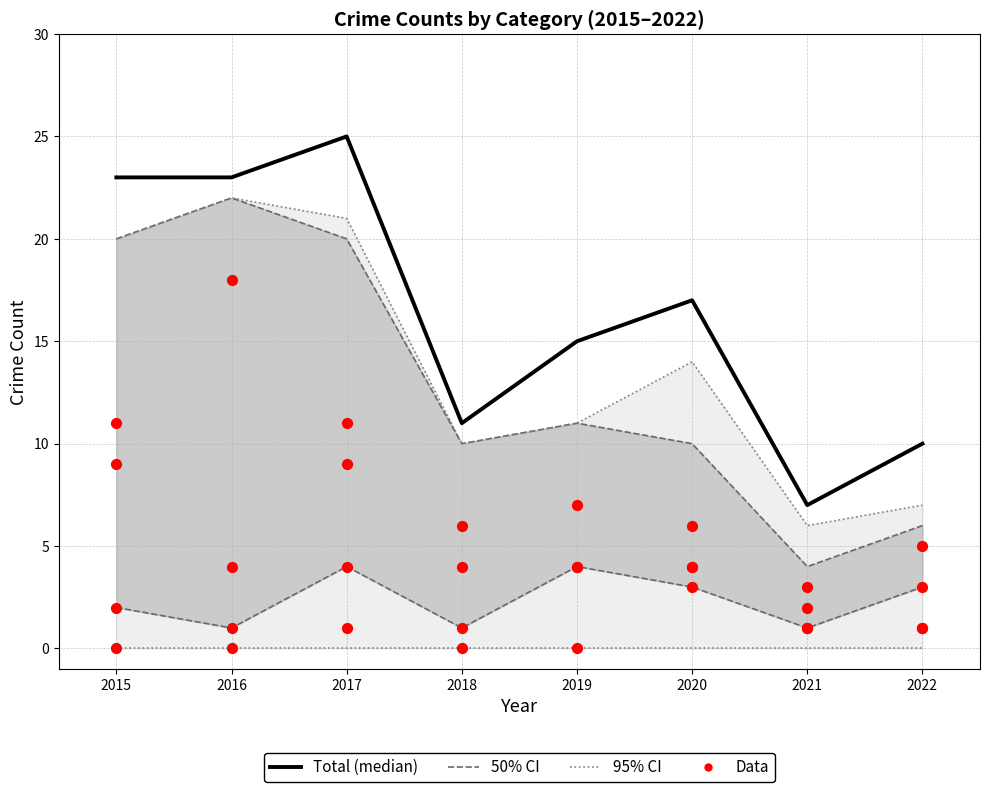

Is the value of Total (median) at 2017 greater than the value of Robbery at 2015?

Yes